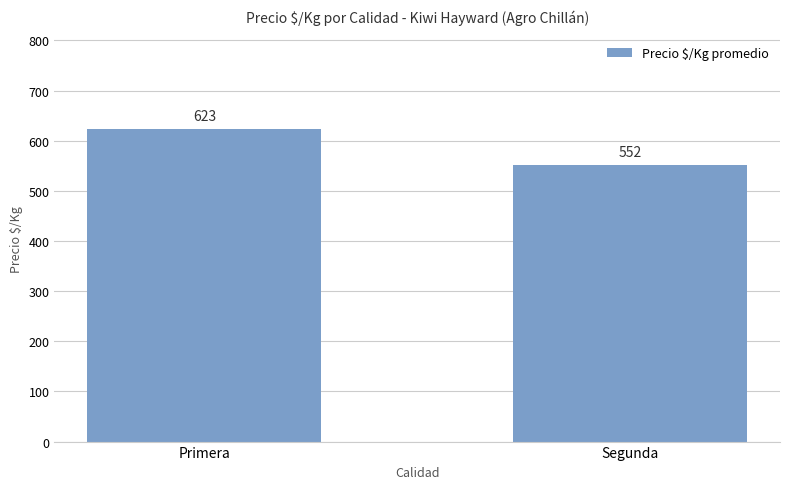

Are the bars grouped side by side (vs. stacked)?

No